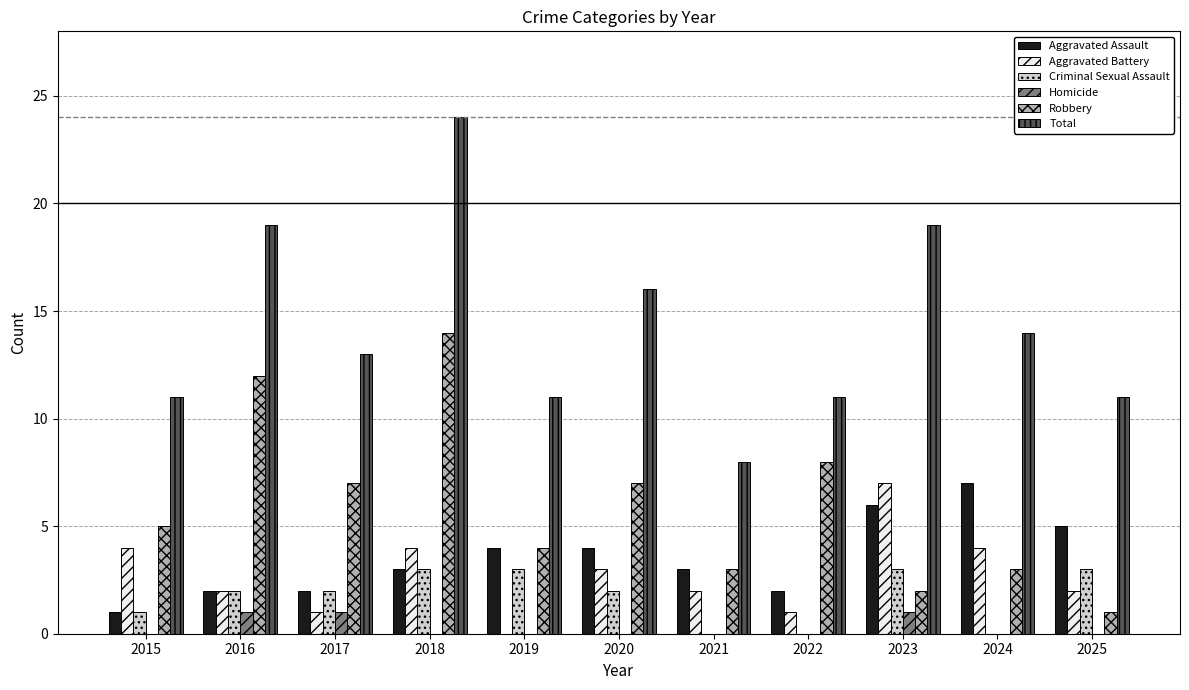

Reading left to right, what are all the values shown in this chart?

Aggravated Assault: 1	2	2	3	4	4	3	2	6	7	5
Aggravated Battery: 4	2	1	4	0	3	2	1	7	4	2
Criminal Sexual Assault: 1	2	2	3	3	2	0	0	3	0	3
Homicide: 0	1	1	0	0	0	0	0	1	0	0
Robbery: 5	12	7	14	4	7	3	8	2	3	1
Total: 11	19	13	24	11	16	8	11	19	14	11